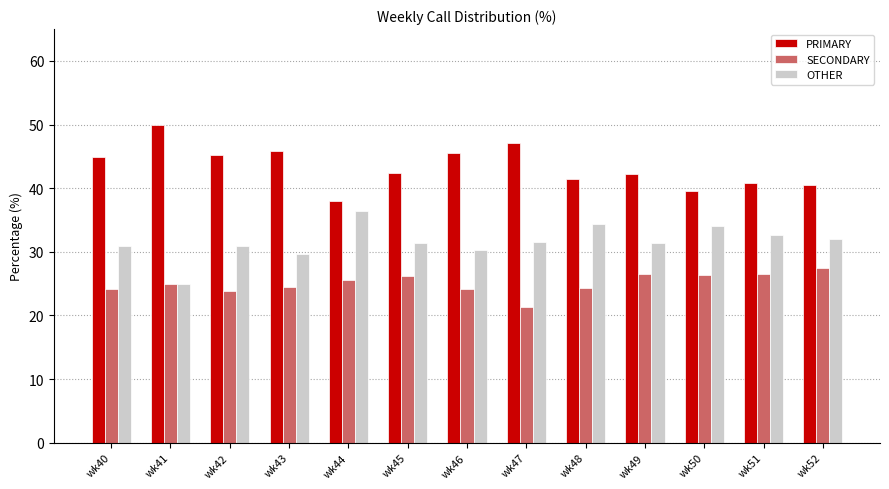

What is the total value across all series at wk49?

100.0